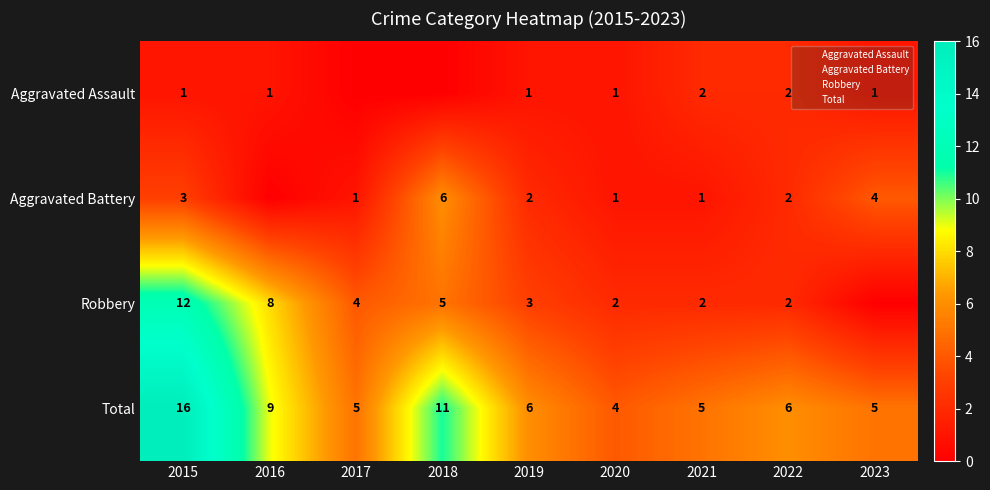

At which category does the chart reach its minimum across all series?

2015